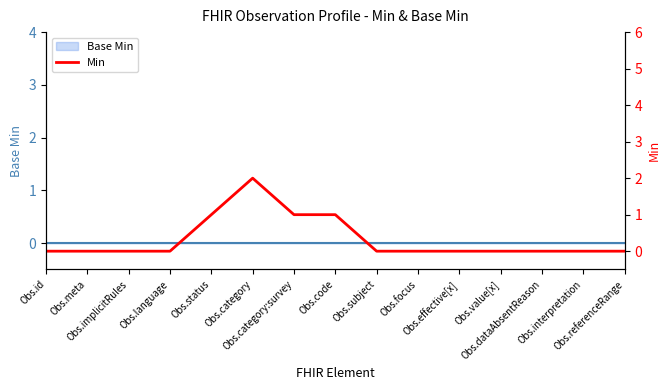

At which label is the value closest to 1?

Obs.status